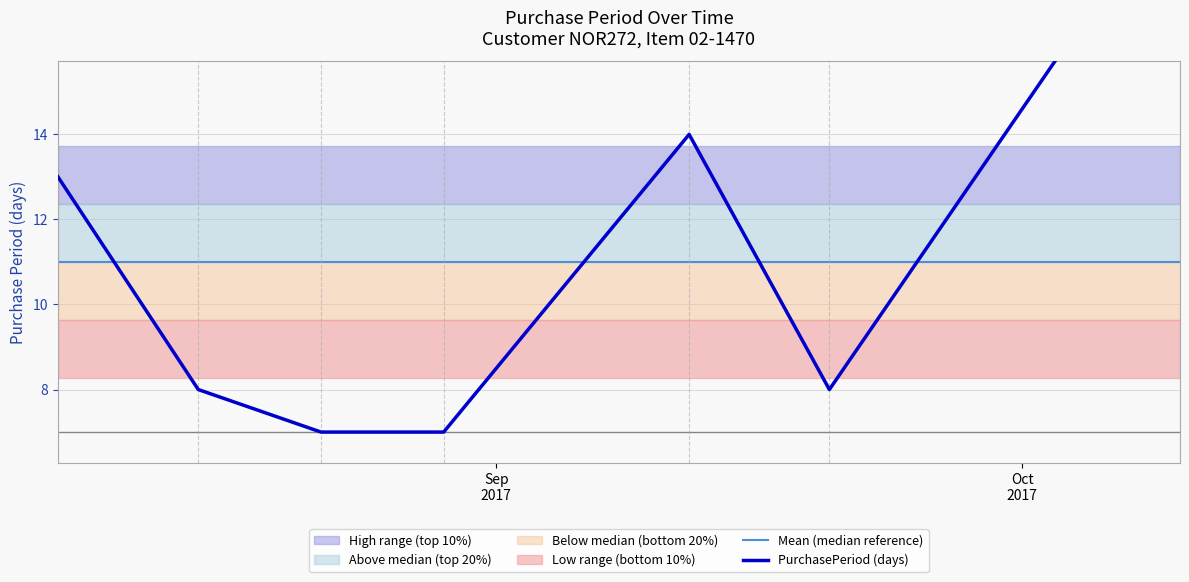

How many data points in PurchasePeriod (days) are less than 8?

2